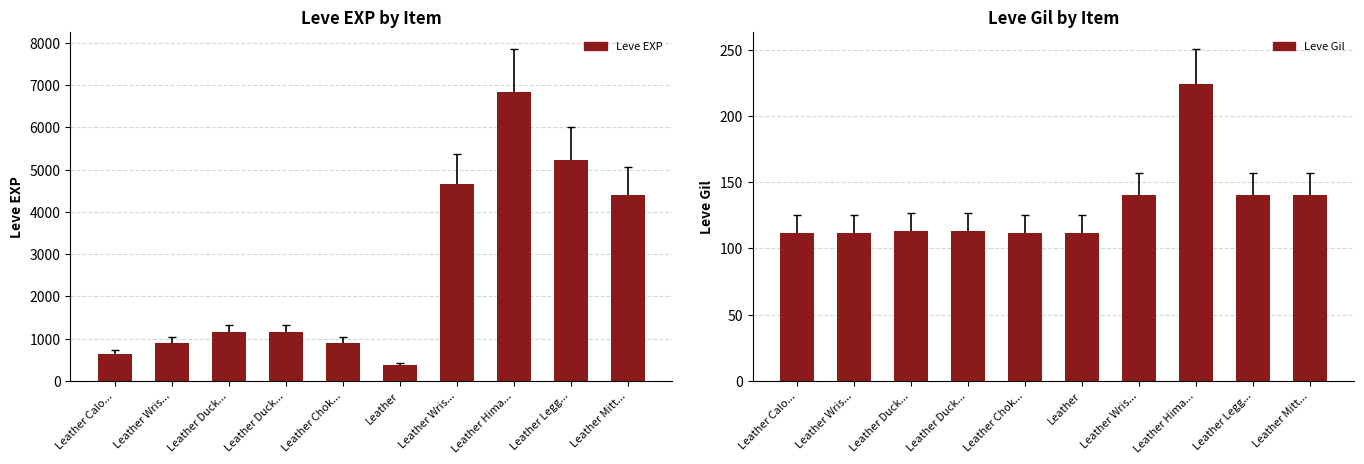

Are the bars horizontal?

No